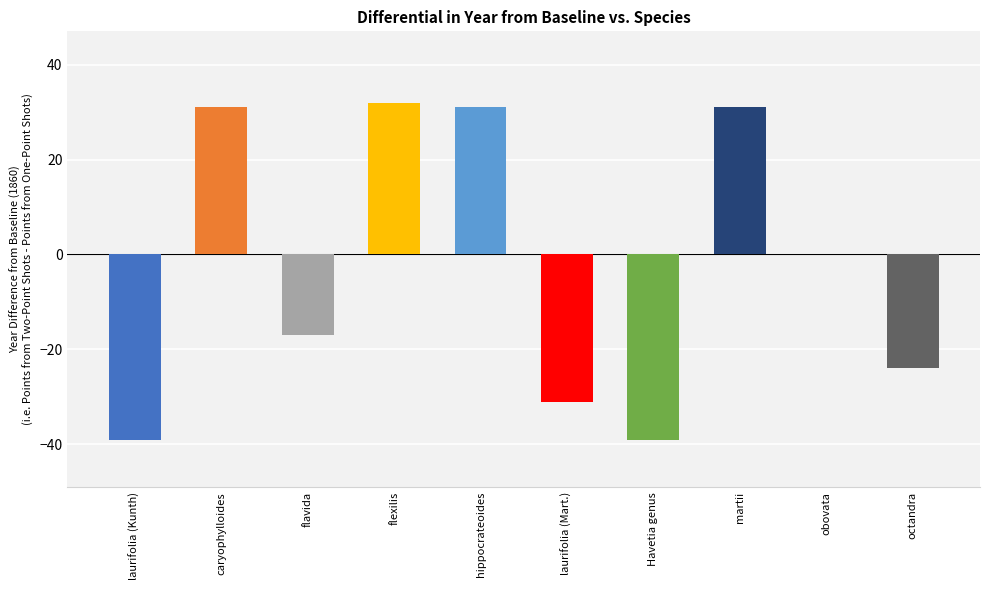

What is the sum of the values at obovata and flavida?

-17